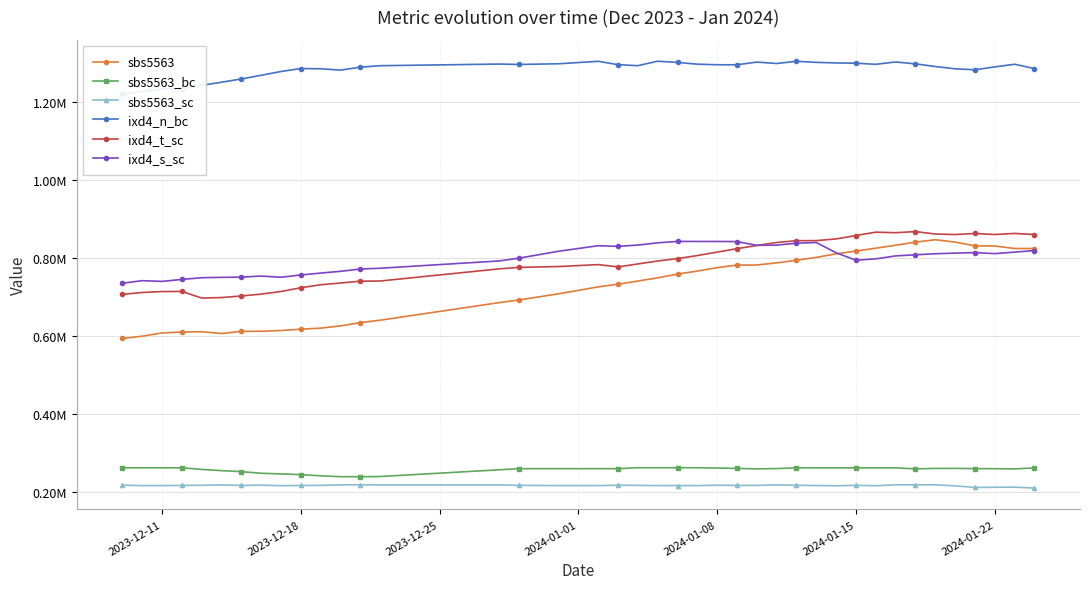

How many lines are shown in the chart?

6